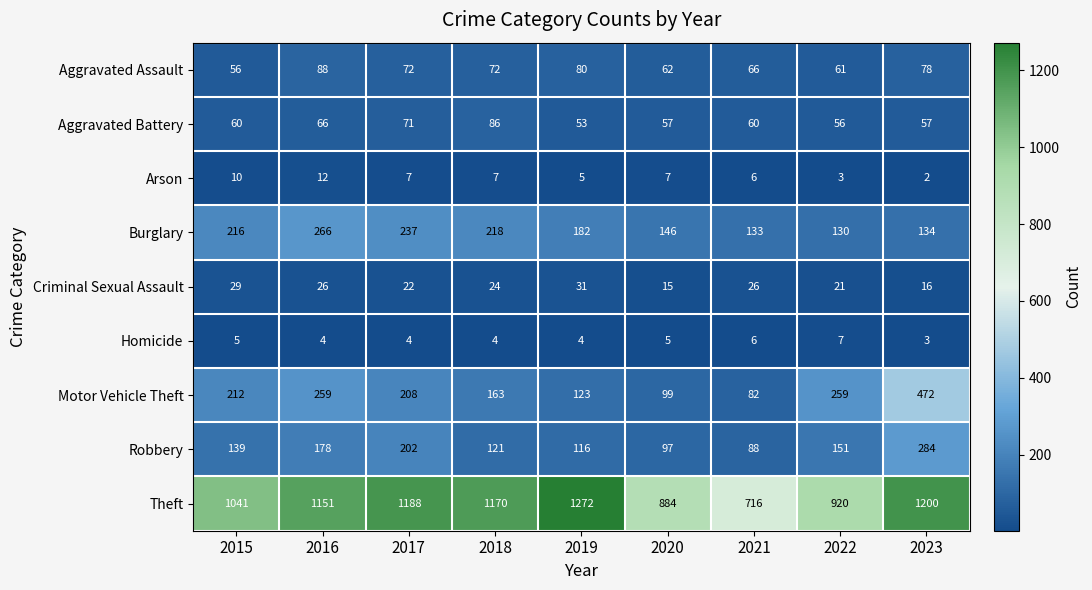

Rank the series at 2018 from highest to lowest value.

Theft, Burglary, Motor Vehicle Theft, Robbery, Aggravated Battery, Aggravated Assault, Criminal Sexual Assault, Arson, Homicide